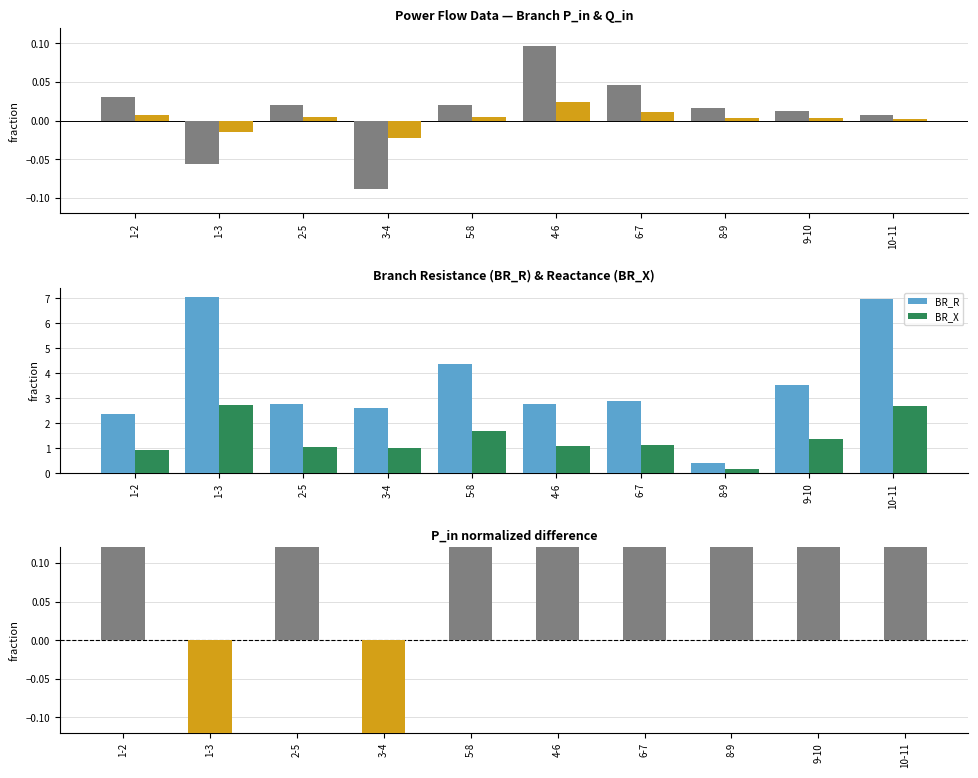

At which category is the sum across all series the highest?

10-11